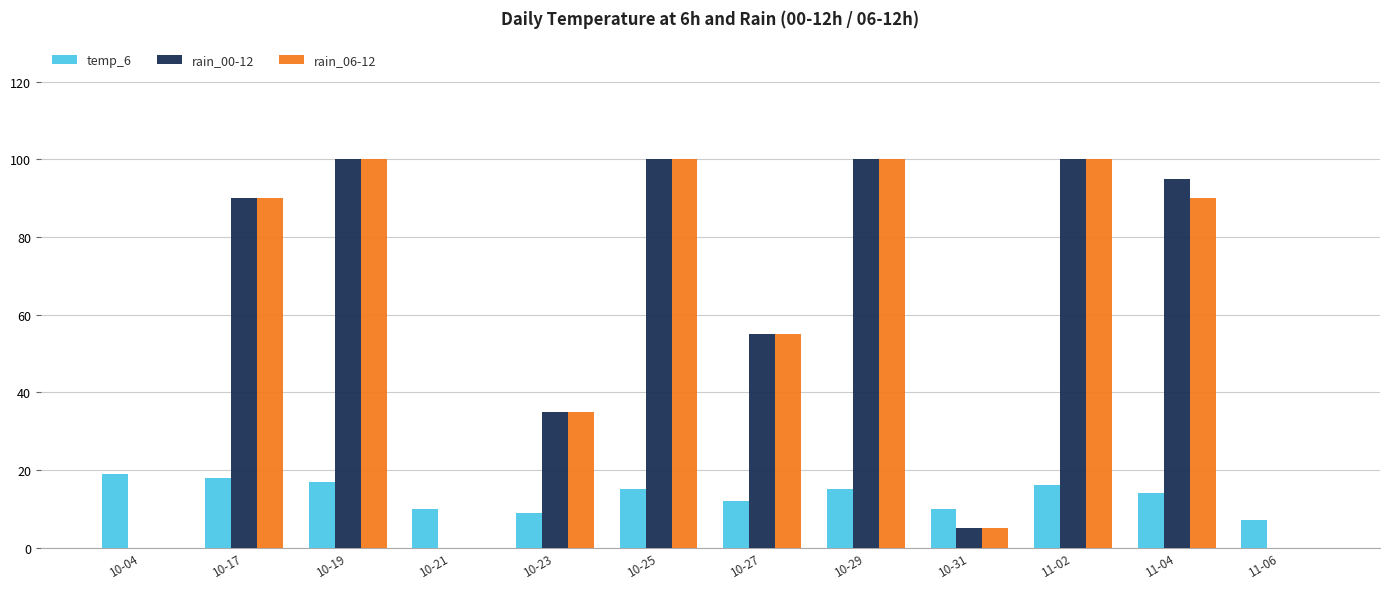

Which series changed the most between 10-25 and 11-04?

rain_06-12